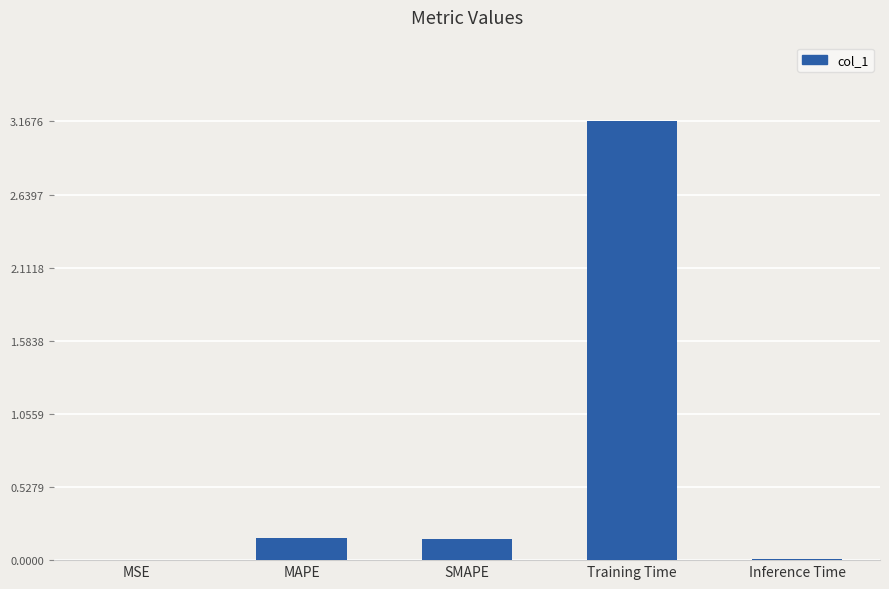

How many categories are shown in the chart?

5